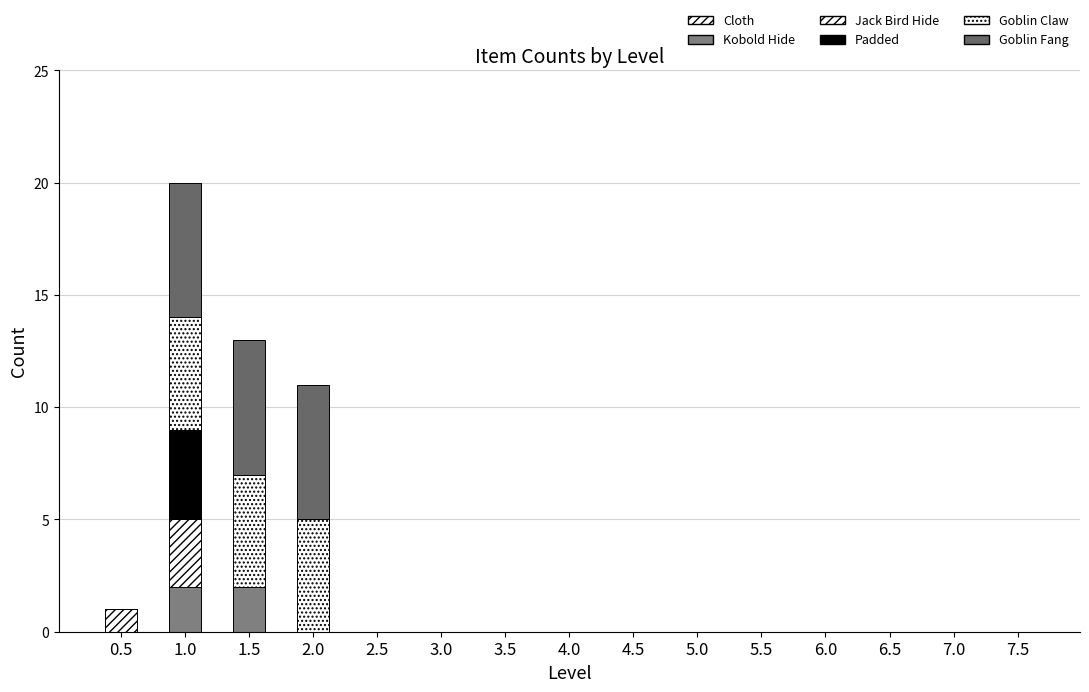

Is it true that Jack Bird Hide equals 1 at 7.0?

False